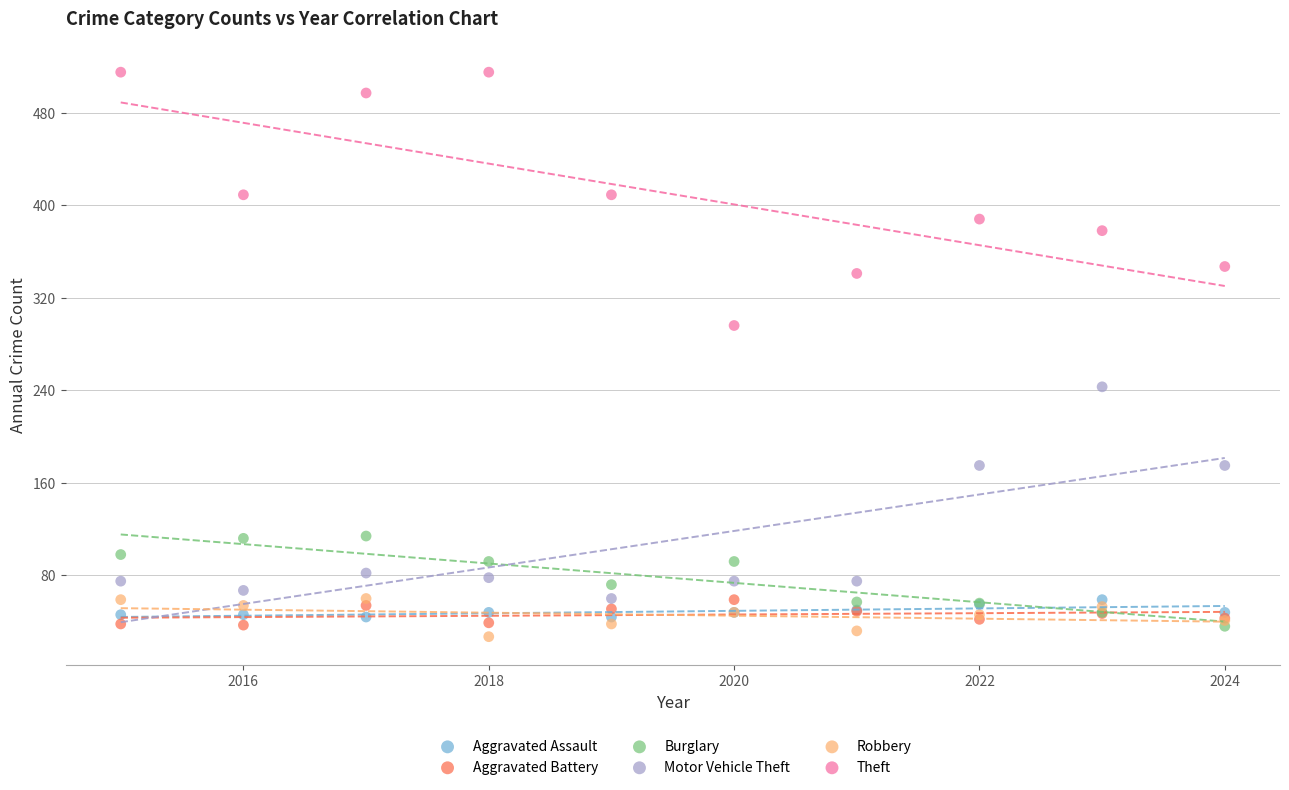

Which series has the largest Y range (max minus min)?

Theft